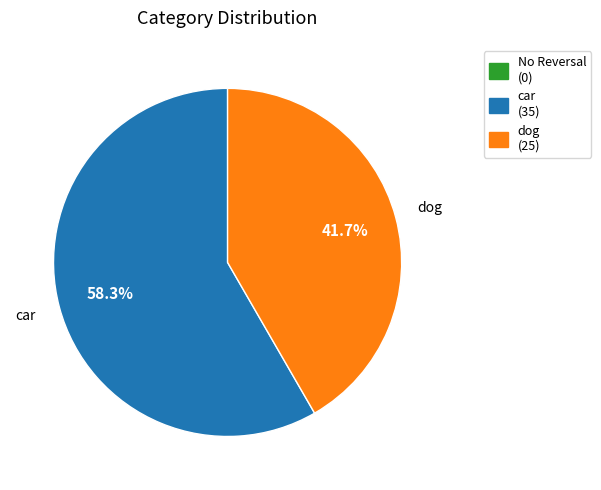

Does any single category account for the majority?

Yes